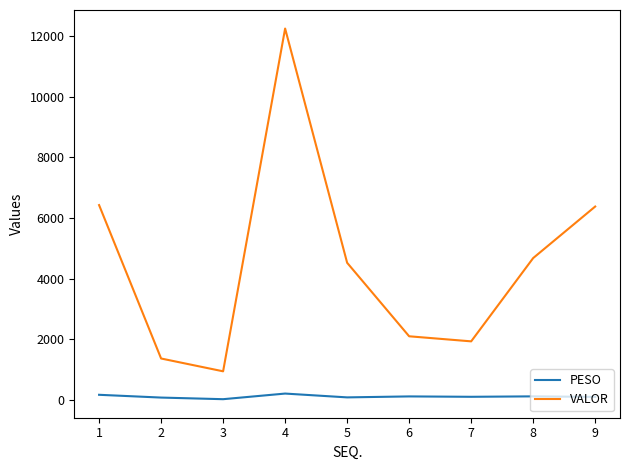

How many lines are shown in the chart?

2